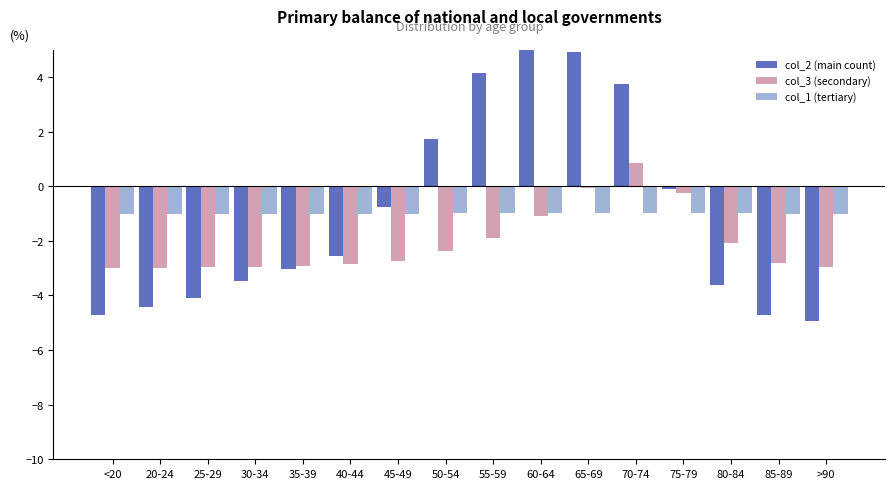

What position from the left is <20?

1